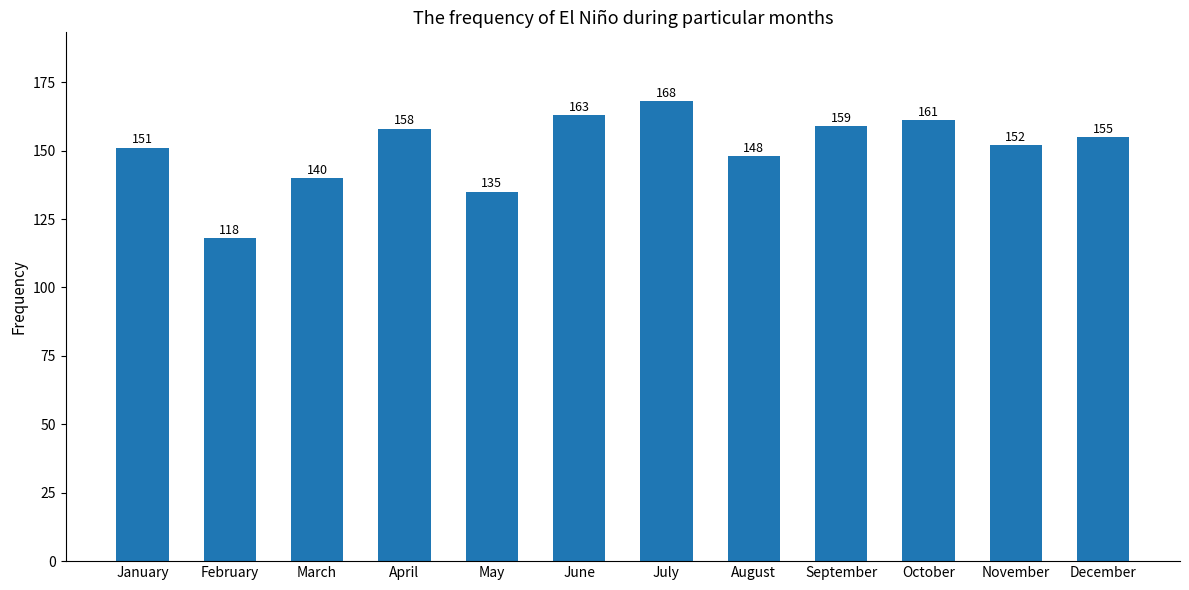

The chart shows a value of 252 at April. True or false?

False